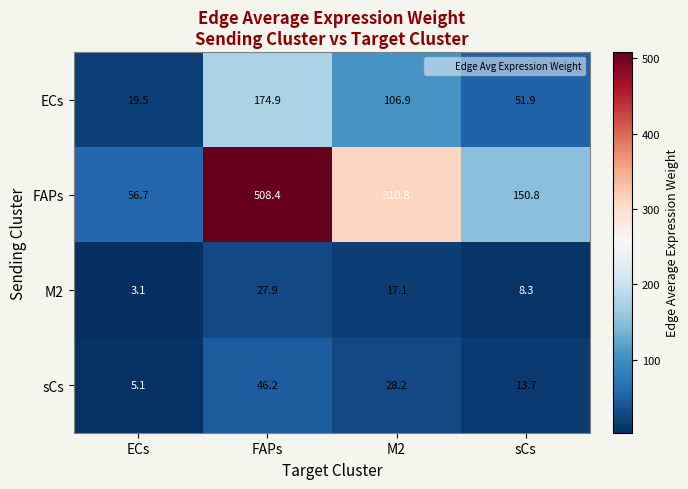

The value of FAPs at ECs is 56.7. True or false?

True